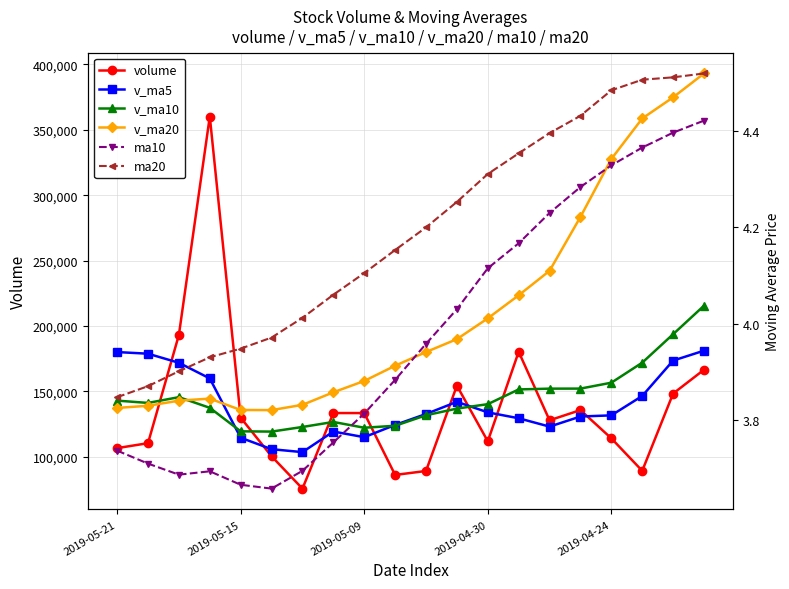

The value of v_ma10 at 11 is 73640.6. True or false?

False